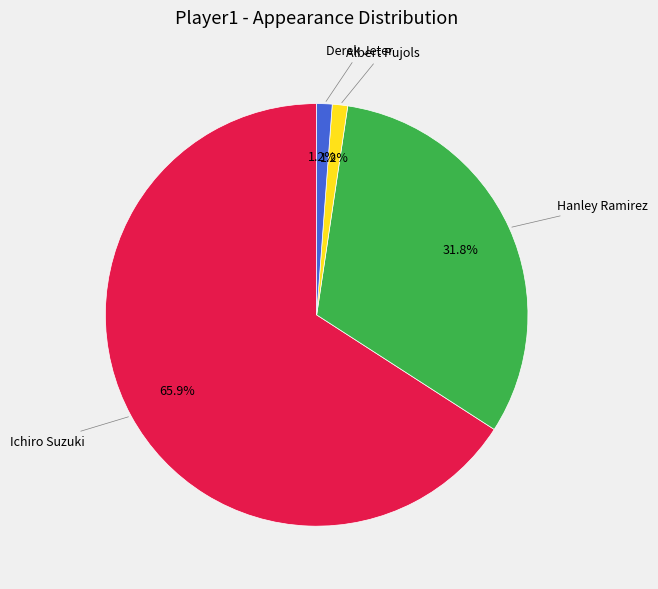

How many segments does this pie chart have?

4